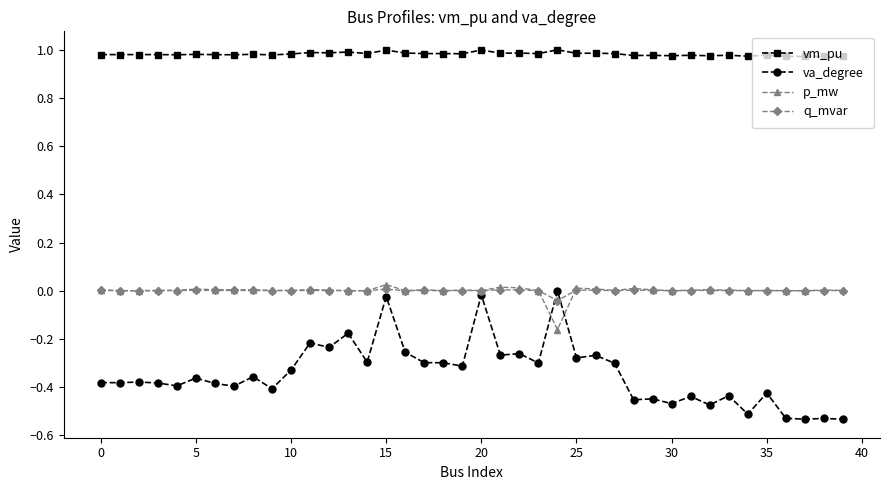

Which series has the largest range (max minus min)?

va_degree